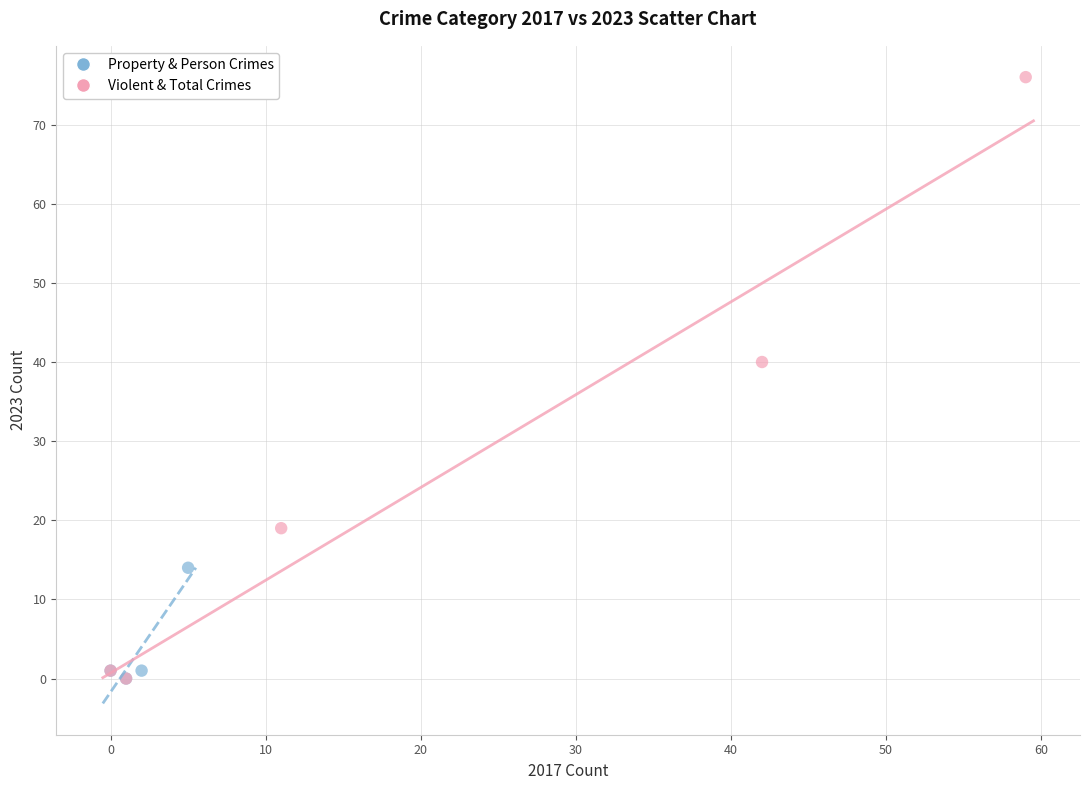

Which series has the largest Y range (max minus min)?

Violent & Total Crimes